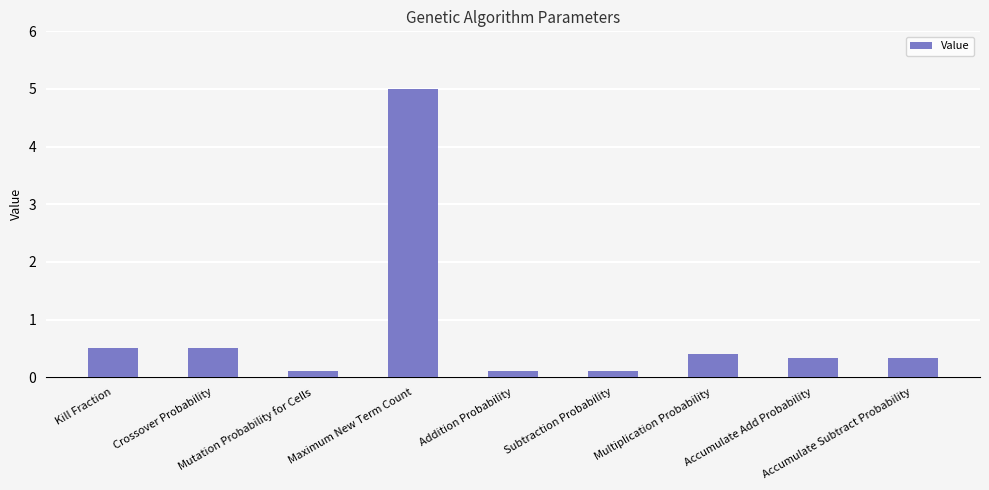

What is the approximate value at Kill Fraction?

0.5